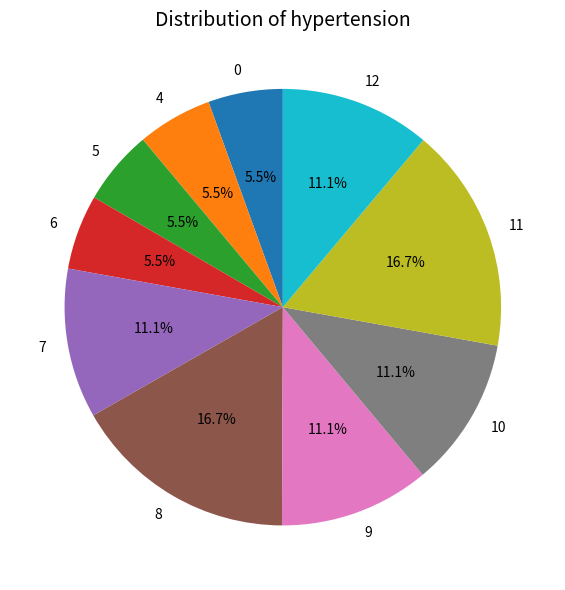

What percentage do 12 and 7 together represent?

22.2%